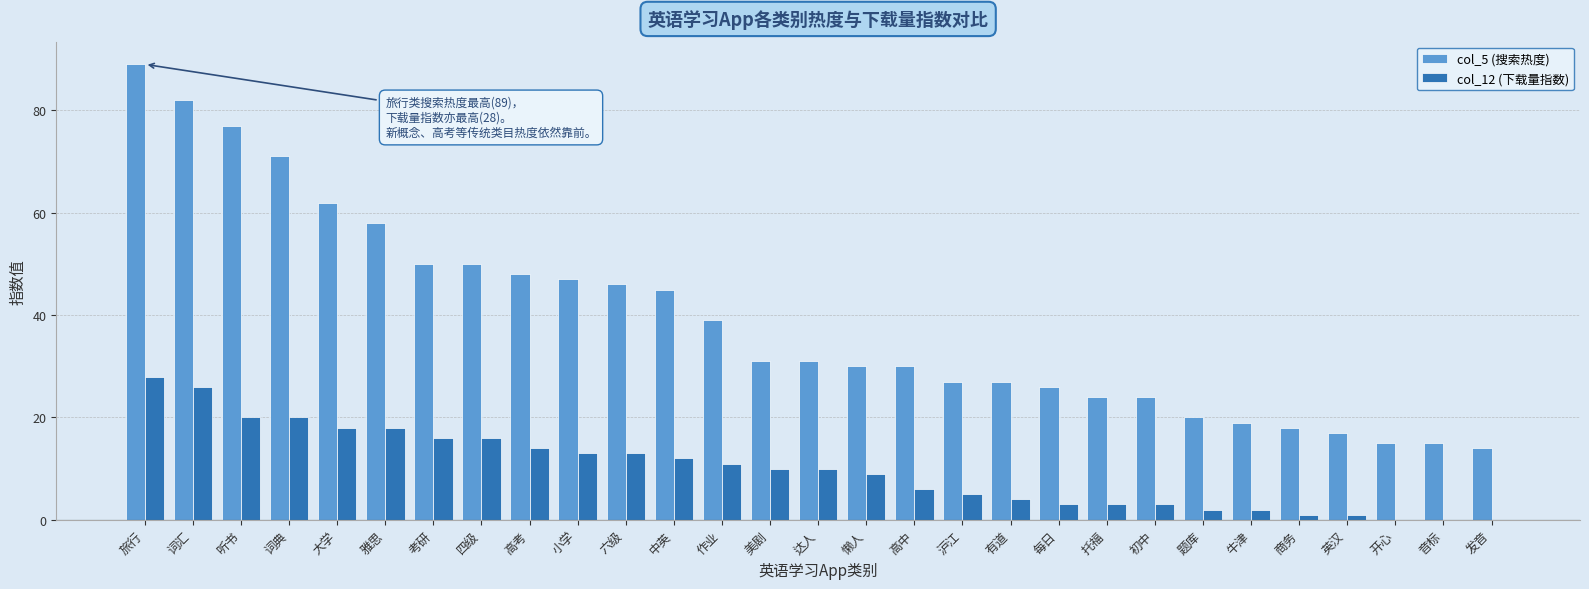

What is the maximum value shown in the chart?

89